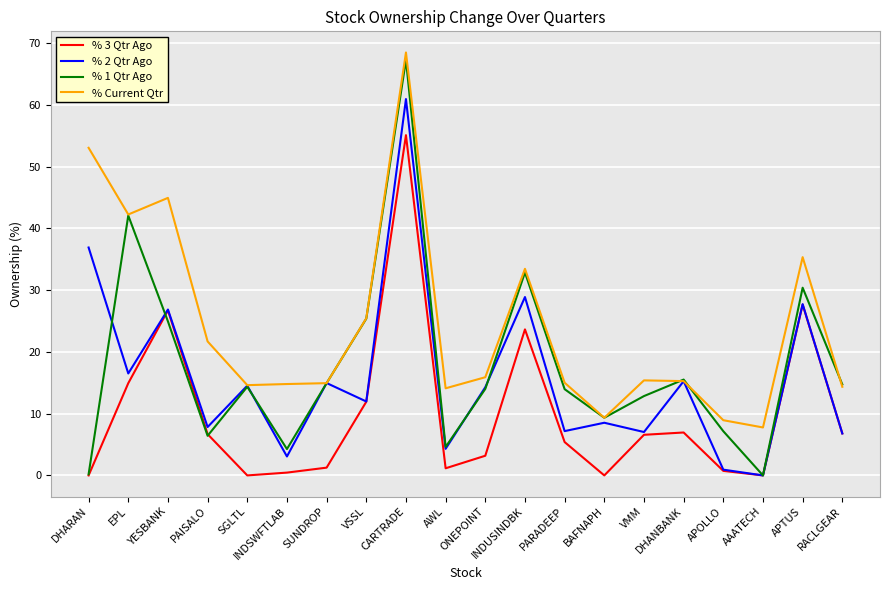

True or false: % 3 Qtr Ago and % Current Qtr cross at least once.

False